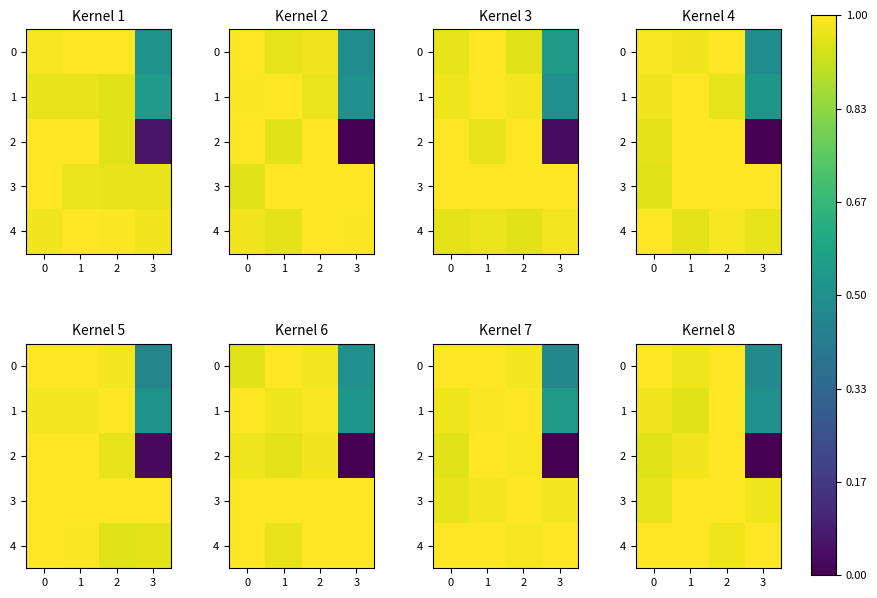

Rank the series at 3 from highest to lowest value.

4, 3, 1, 0, 2